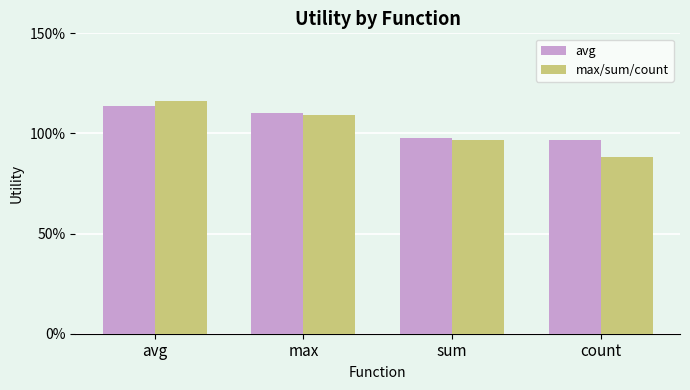

List the labels in order of max/sum/count value, smallest first.

count, sum, max, avg